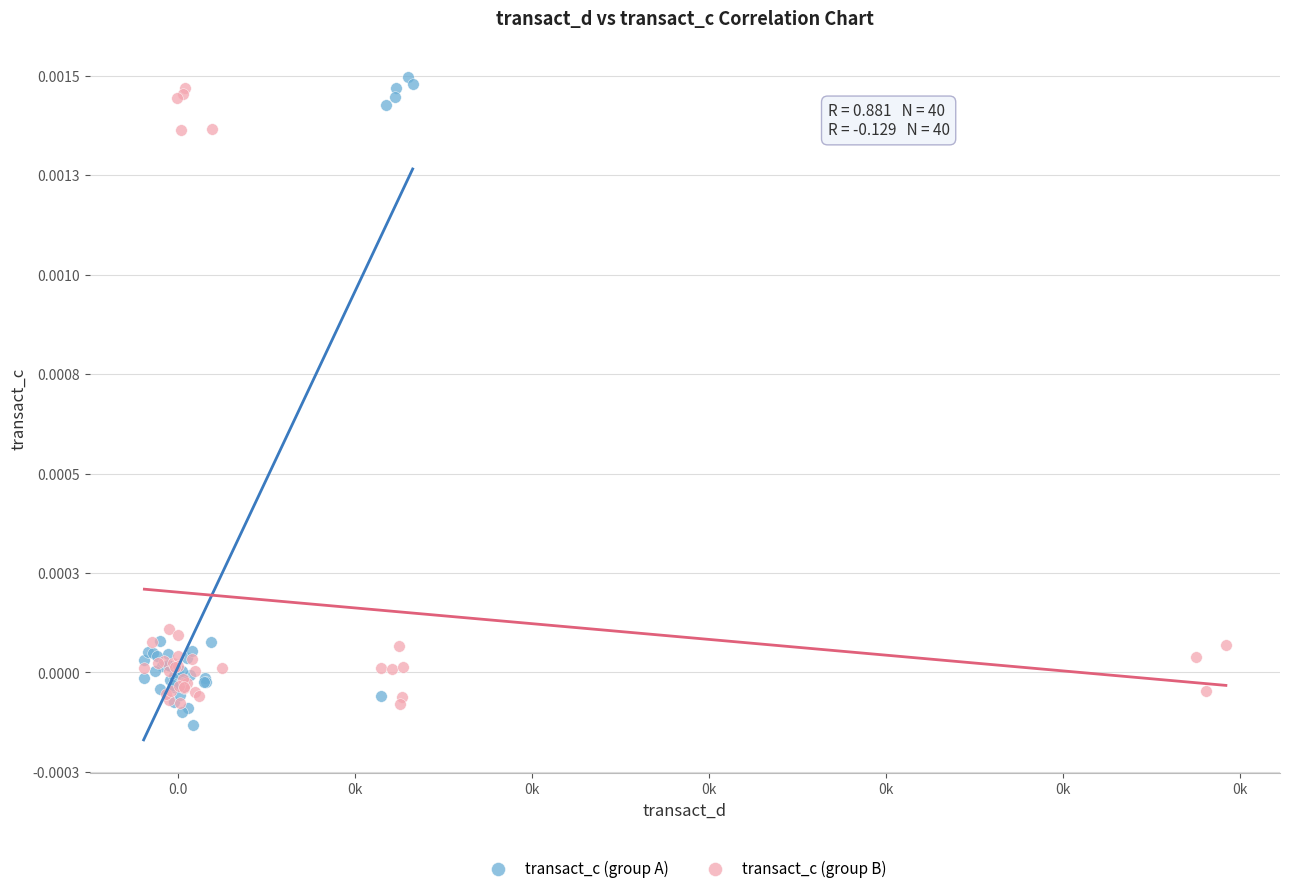

Which series has the widest spread of Y values?

transact_c (group A)